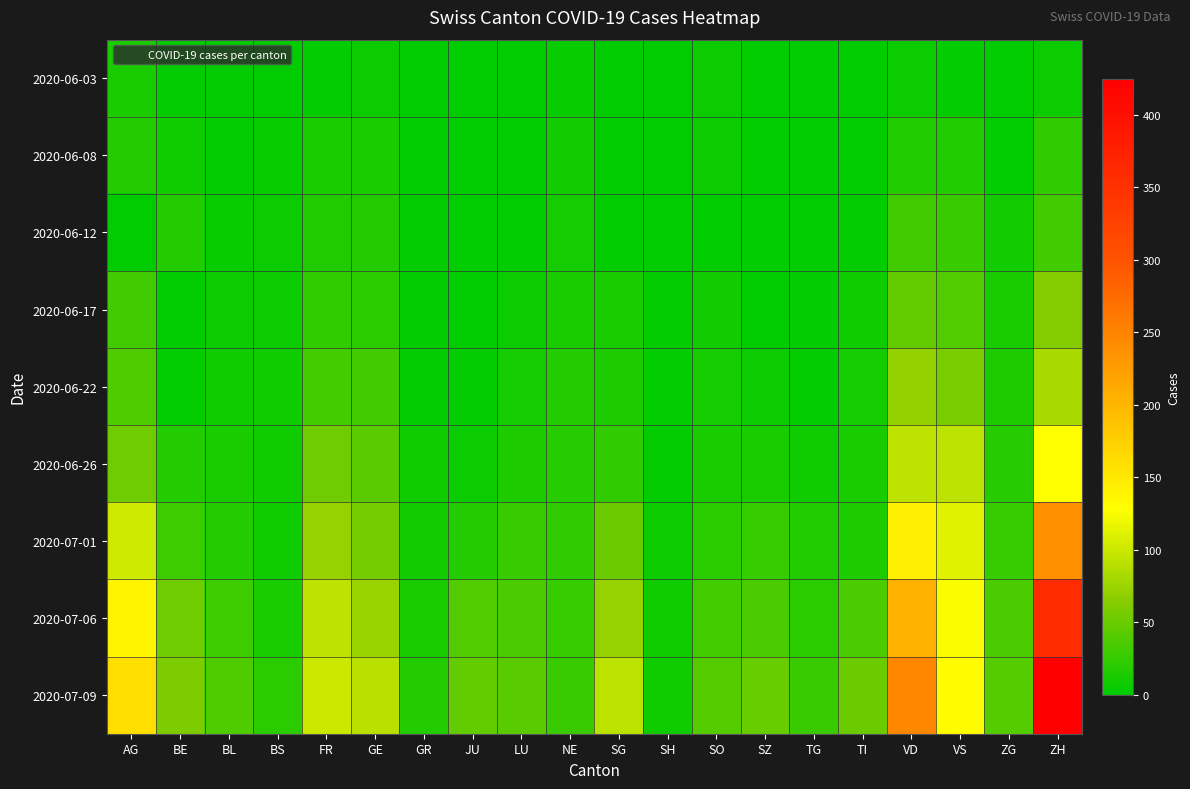

Reading right to left, what are all the values shown in this chart?

2020-06-03: ZH=5	ZG=0	VS=2	VD=6	TI=0	TG=0	SZ=0	SO=5	SH=0	SG=1	NE=4	LU=0	JU=0	GR=1	GE=6	FR=3	BS=1	BL=2	BE=2	AG=12
2020-06-08: ZH=23	ZG=1	VS=15	VD=15	TI=1	TG=1	SZ=0	SO=6	SH=1	SG=0	NE=9	LU=1	JU=0	GR=1	GE=12	FR=13	BS=4	BL=3	BE=8	AG=17
2020-06-12: ZH=30	ZG=9	VS=28	VD=30	TI=2	TG=1	SZ=1	SO=0	SH=1	SG=0	NE=10	LU=0	JU=0	GR=2	GE=18	FR=16	BS=5	BL=4	BE=17	AG=0
2020-06-17: ZH=62	ZG=13	VS=39	VD=47	TI=8	TG=2	SZ=1	SO=9	SH=3	SG=12	NE=13	LU=5	JU=1	GR=2	GE=21	FR=24	BS=6	BL=5	BE=0	AG=30
2020-06-22: ZH=83	ZG=14	VS=58	VD=70	TI=11	TG=2	SZ=6	SO=11	SH=3	SG=14	NE=17	LU=10	JU=3	GR=3	GE=30	FR=32	BS=7	BL=7	BE=0	AG=38
2020-06-26: ZH=129	ZG=19	VS=92	VD=94	TI=12	TG=8	SZ=13	SO=13	SH=3	SG=23	NE=19	LU=14	JU=6	GR=8	GE=43	FR=52	BS=7	BL=12	BE=18	AG=53
2020-07-01: ZH=237	ZG=25	VS=112	VD=144	TI=14	TG=15	SZ=25	SO=21	SH=5	SG=51	NE=22	LU=28	JU=17	GR=9	GE=55	FR=72	BS=7	BL=18	BE=29	AG=102
2020-07-06: ZH=357	ZG=36	VS=126	VD=205	TI=36	TG=21	SZ=35	SO=32	SH=7	SG=73	NE=26	LU=36	JU=39	GR=13	GE=74	FR=94	BS=12	BL=29	BE=52	AG=137
2020-07-09: ZH=425	ZG=41	VS=131	VD=246	TI=50	TG=27	SZ=49	SO=41	SH=8	SG=92	NE=27	LU=43	JU=47	GR=18	GE=90	FR=100	BS=21	BL=38	BE=59	AG=160